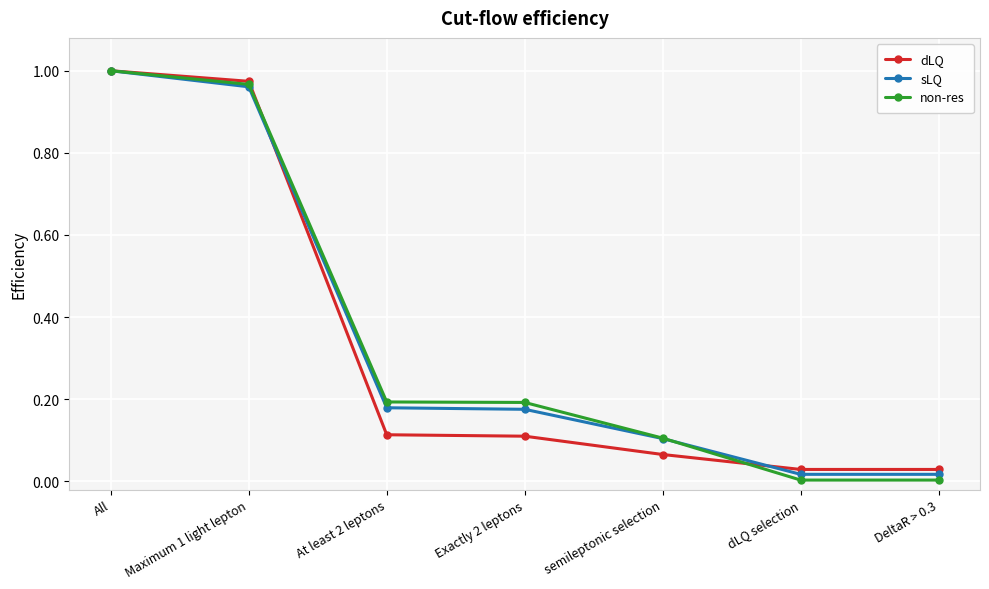

Does the chart display data point markers on the line(s)?

Yes